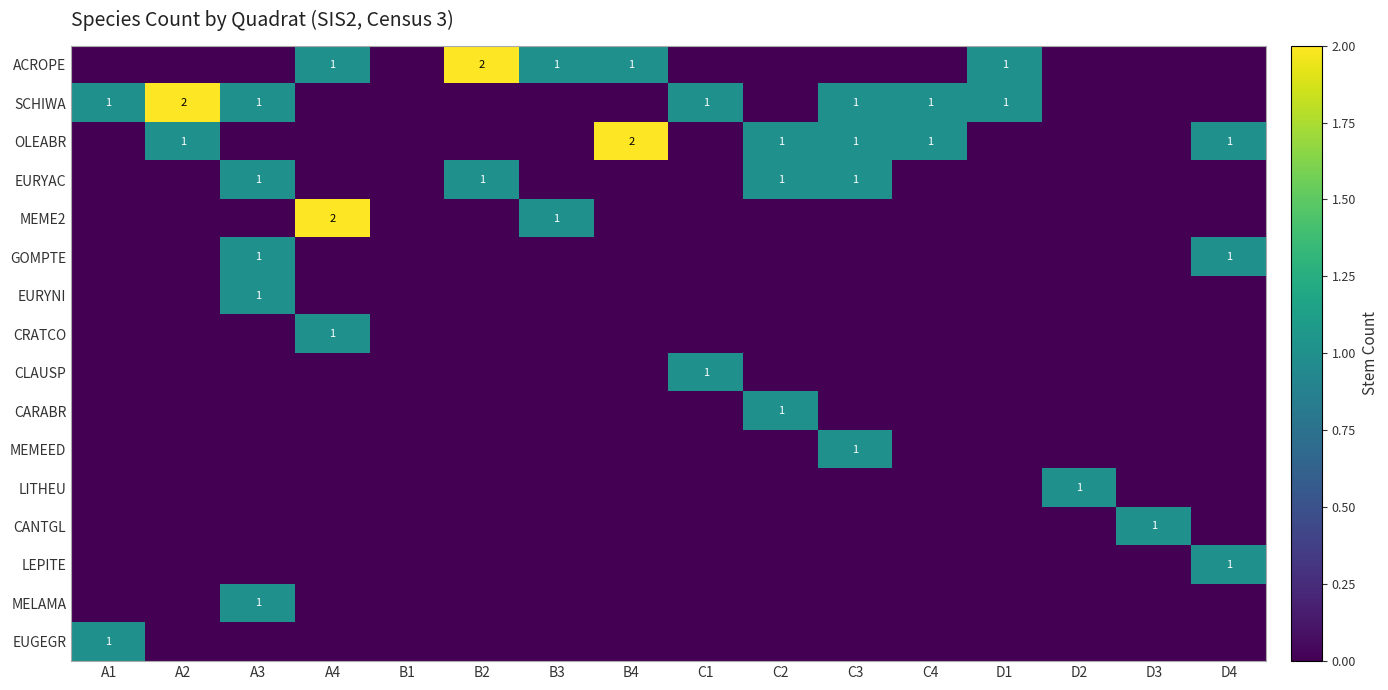

Rank the categories by EURYAC value from highest to lowest.

A3, B2, C2, C3, A1, A2, A4, B1, B3, B4, C1, C4, D1, D2, D3, D4